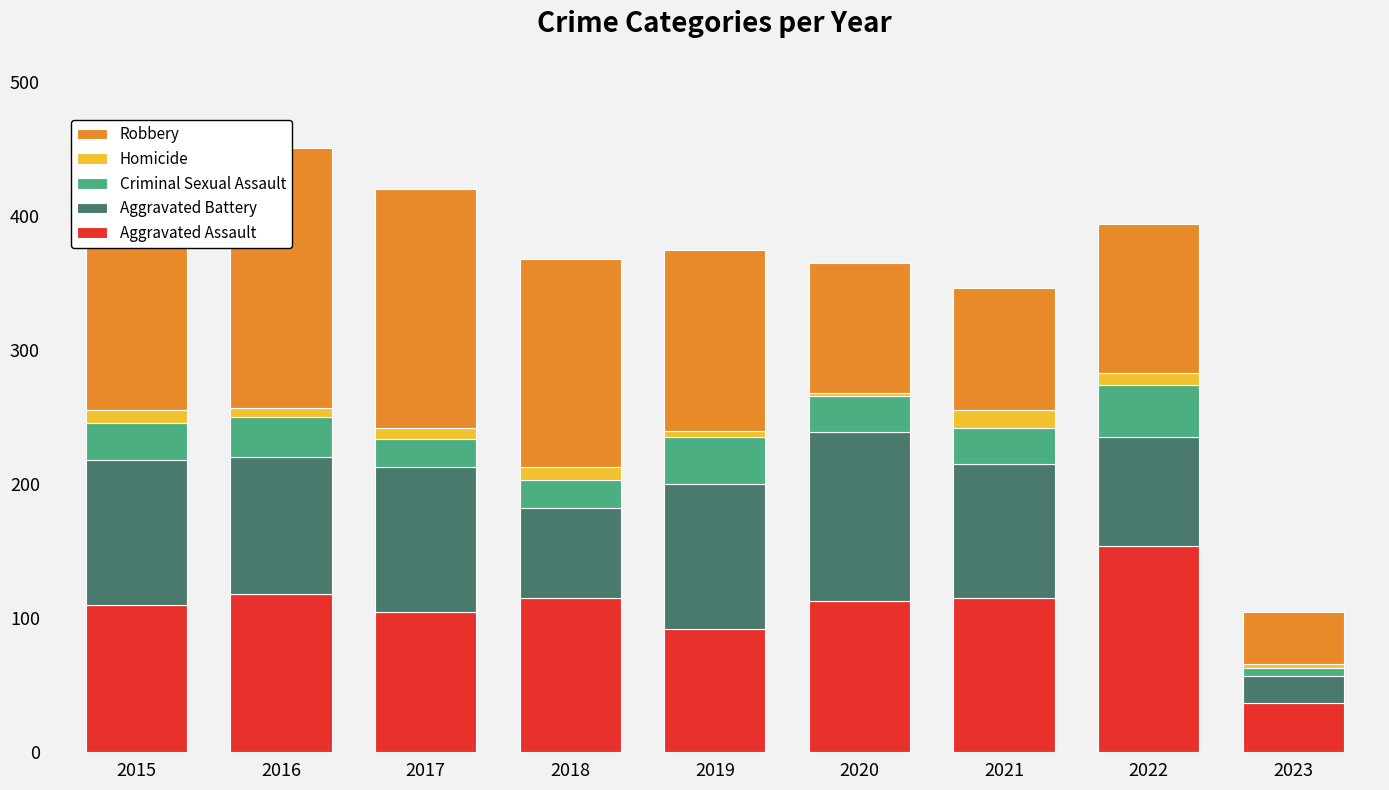

Reading left to right, what are all the values shown in this chart?

Aggravated Assault: 110	118	105	115	92	113	115	154	37
Aggravated Battery: 108	102	108	67	108	126	100	81	20
Criminal Sexual Assault: 28	30	21	21	35	27	27	39	6
Homicide: 9	7	8	10	5	2	13	9	3
Robbery: 154	194	178	155	135	97	91	111	39